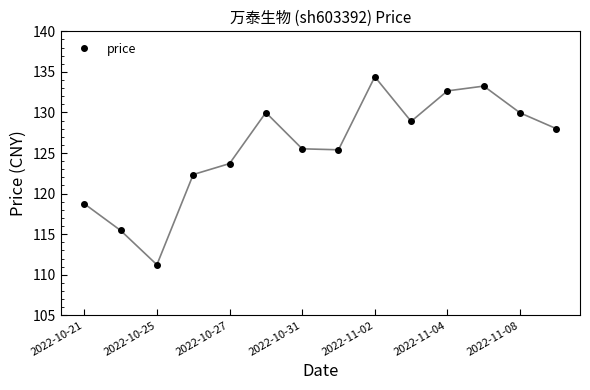

What is the maximum value shown in the chart?

134.4